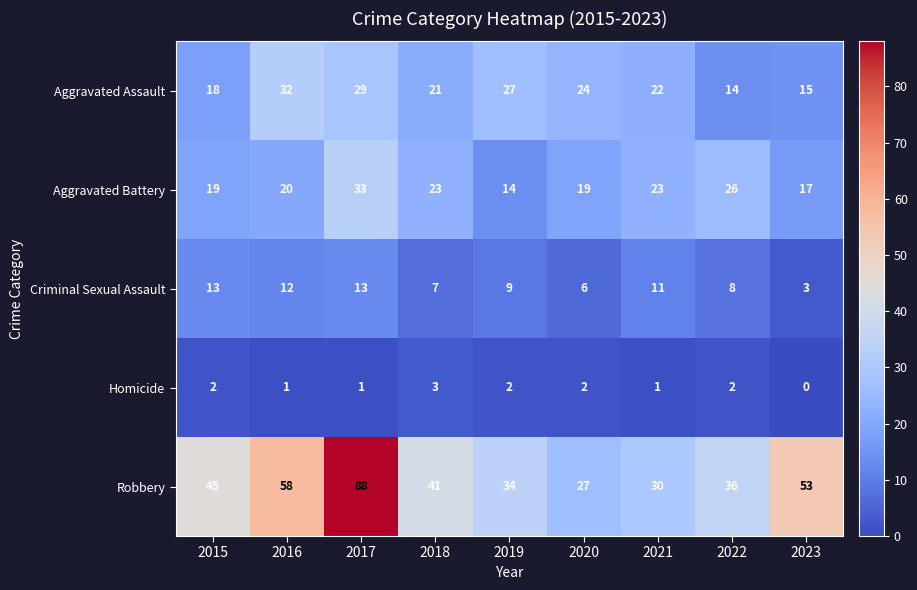

How many distinct data groups are displayed?

5